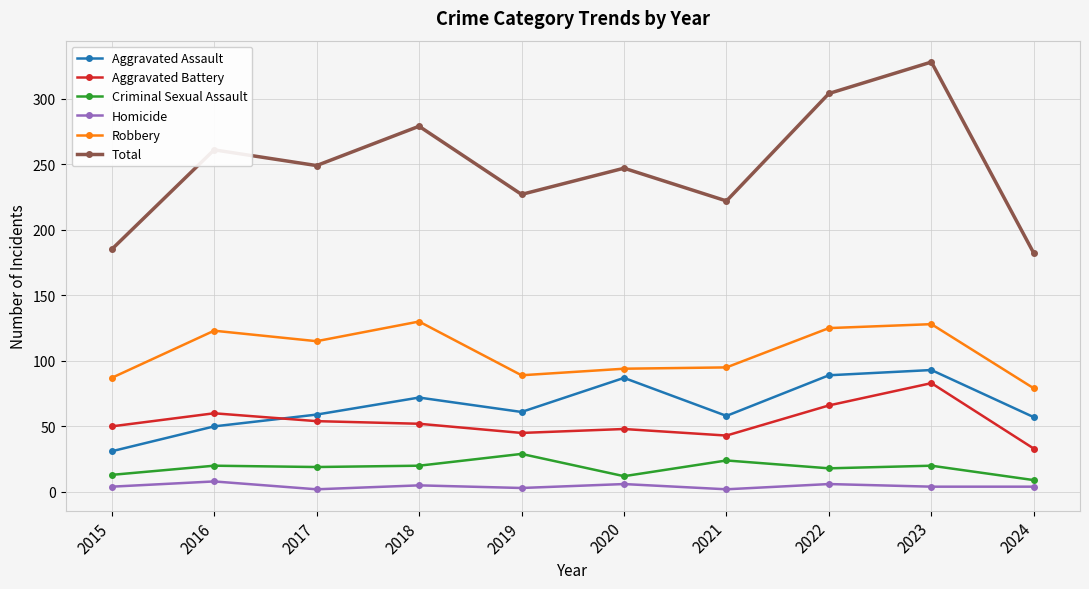

Does the chart display data point markers on the line(s)?

Yes